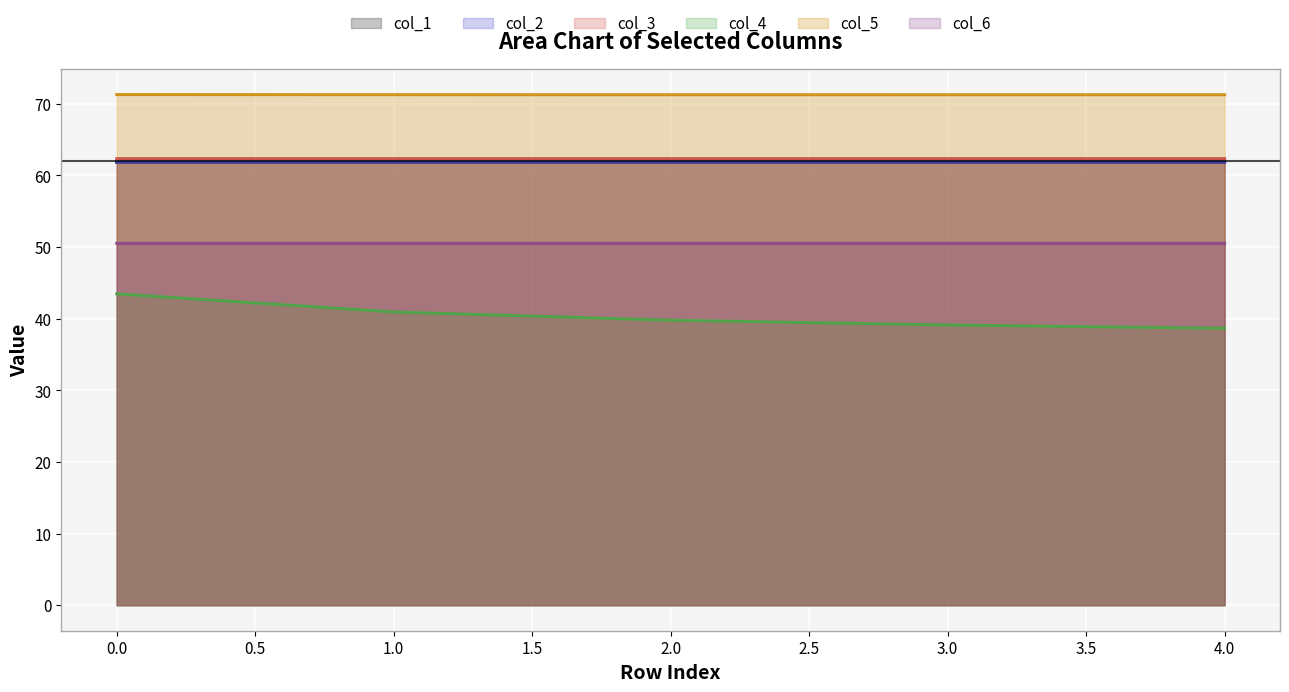

The col_4 series shows 38.7 at 4.0. True or false?

True